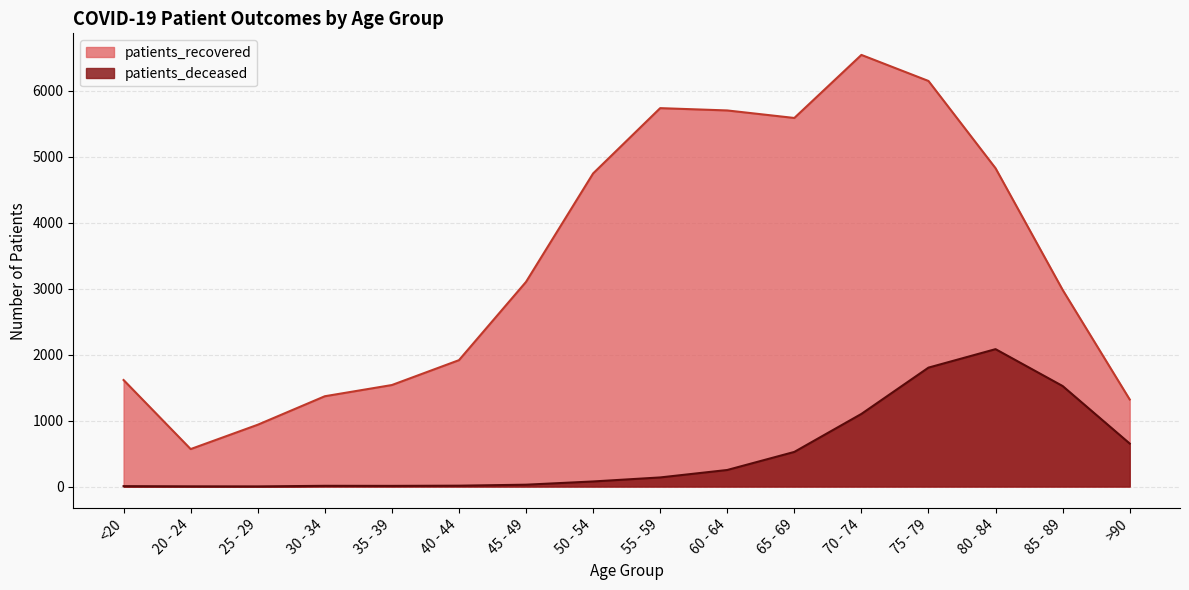

Rank the series at 50 - 54 from lowest to highest value.

patients_deceased, patients_recovered